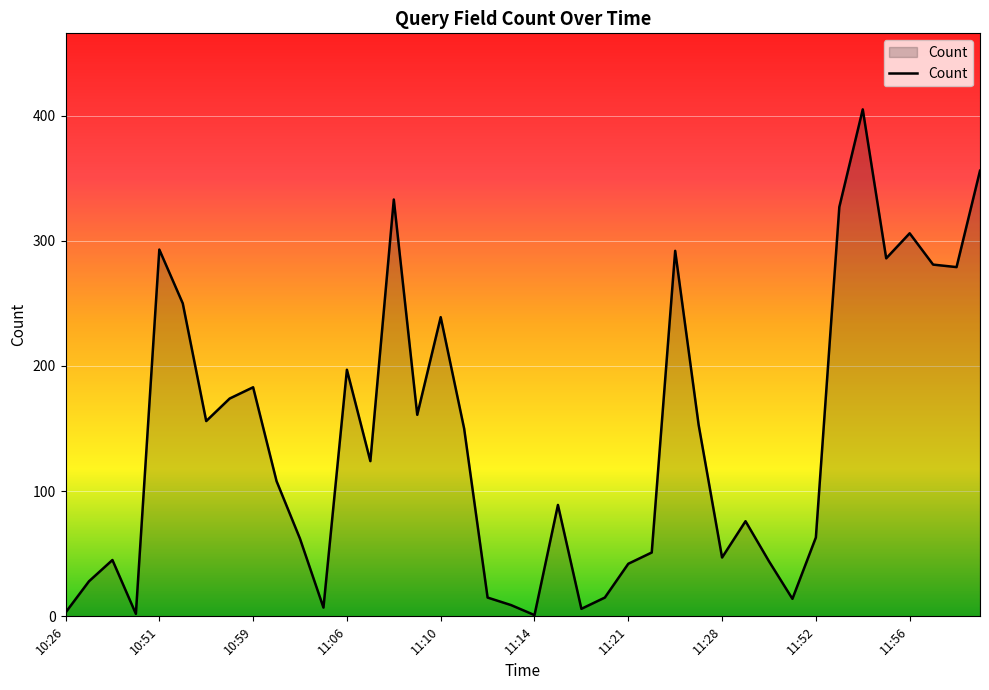

Does the chart display data point markers on the line(s)?

No